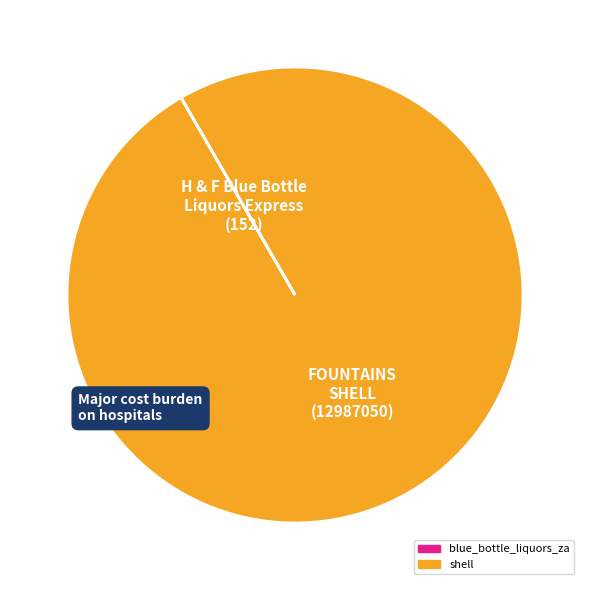

Which slice represents more than half of the pie?

FOUNTAINS SHELL (12987050)